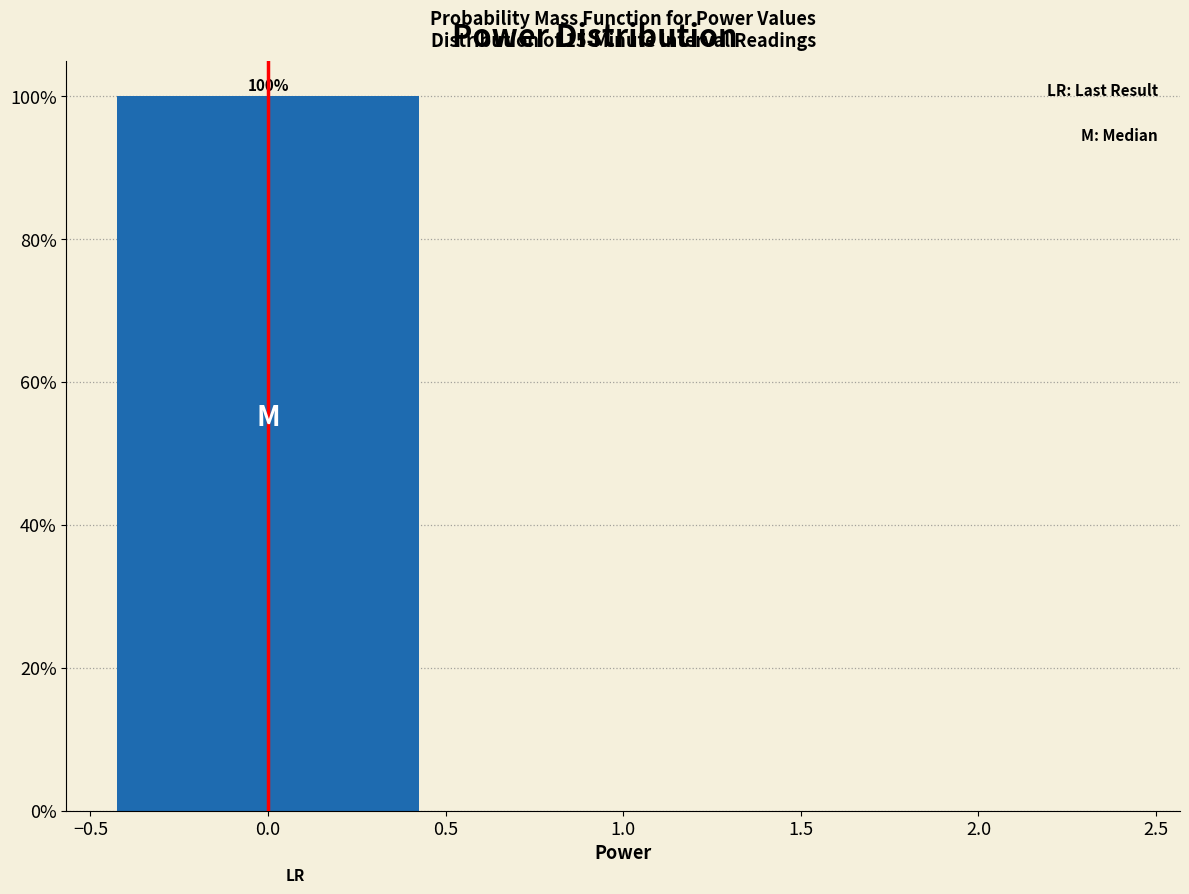

Which range on the x-axis has the tallest bar?

-0.5 to 0.5